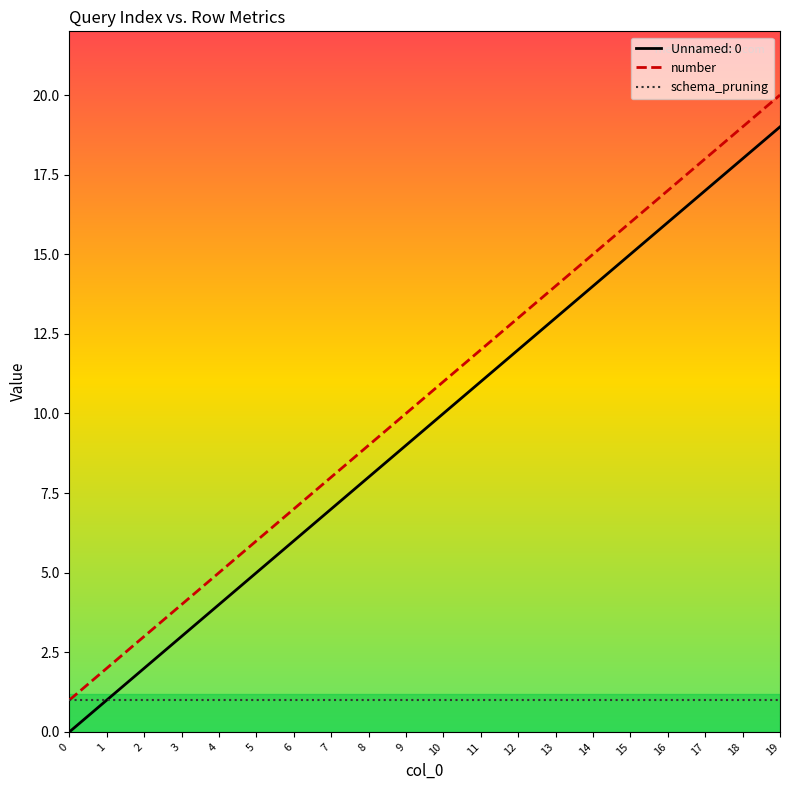

How many lines are shown in the chart?

3